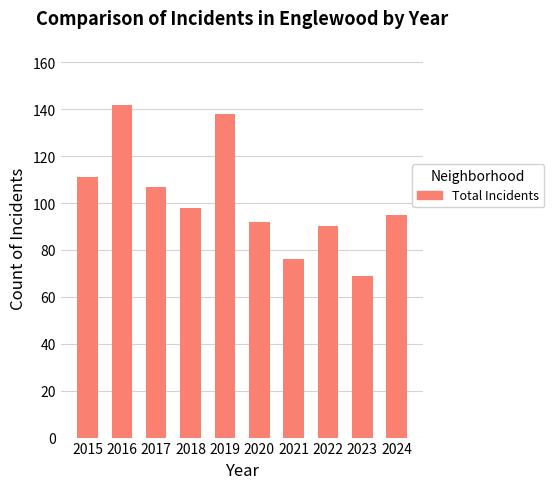

How many data points are less than 98?

5